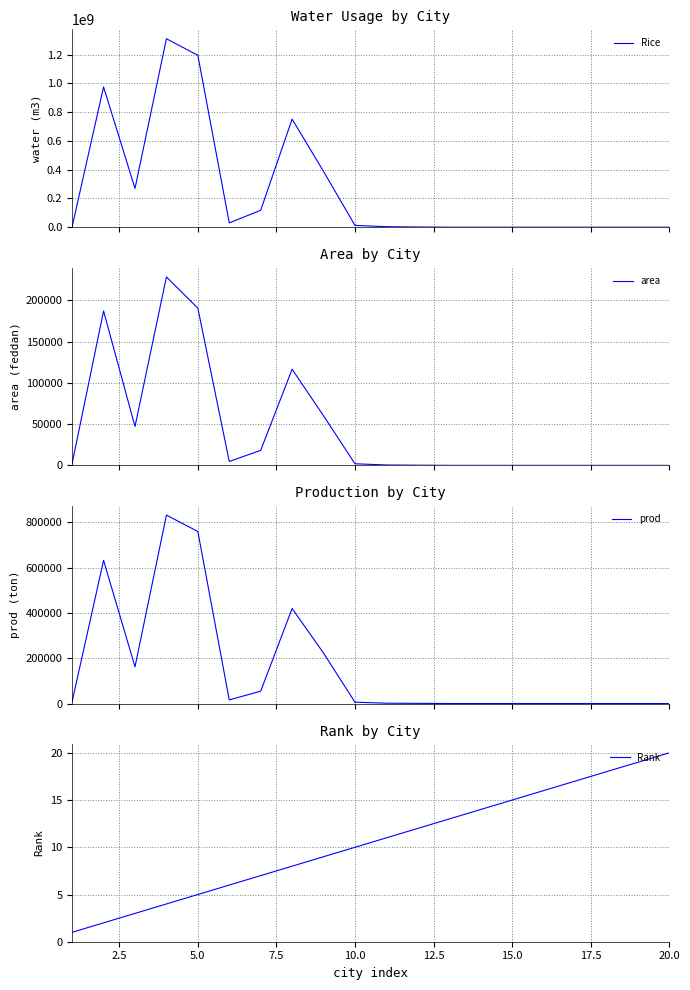

How many lines are shown in the chart?

4